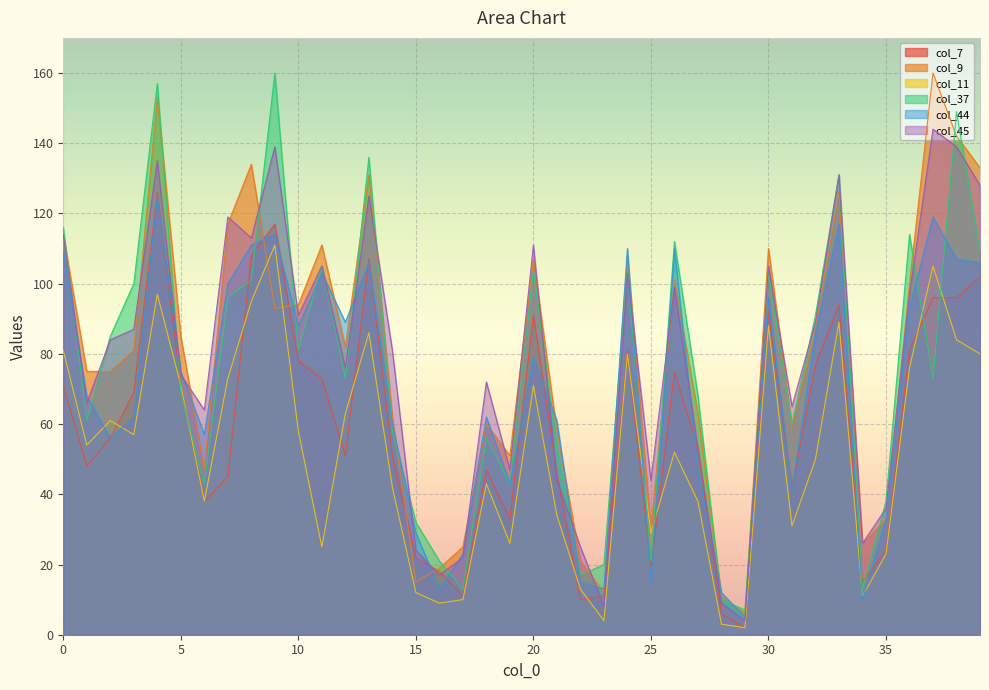

What is the value of the col_9 point at the 8th from the left?

117